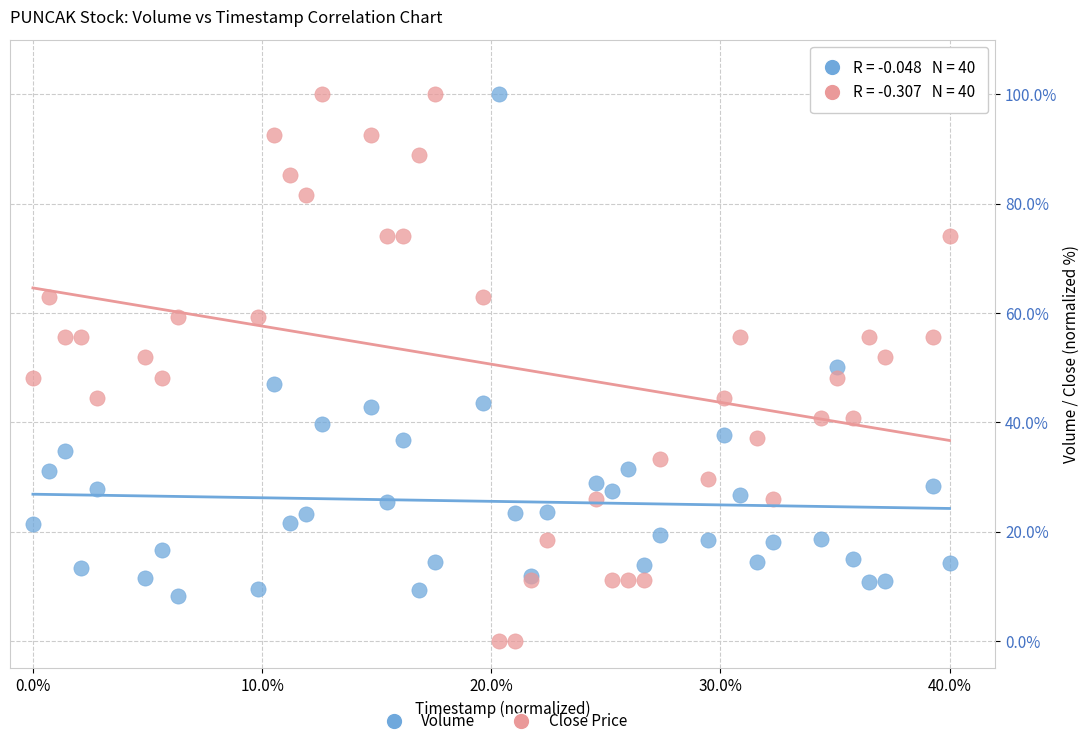

Which series contains the lowest Y value?

Close Price